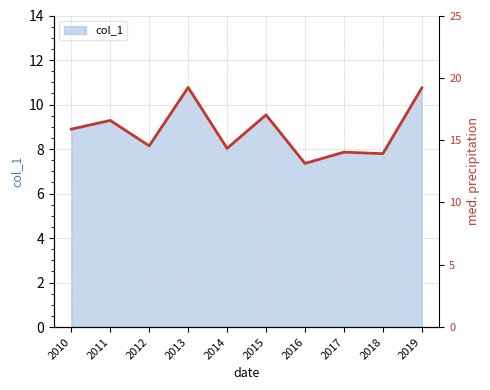

What value does the data have at 2013?

10.8